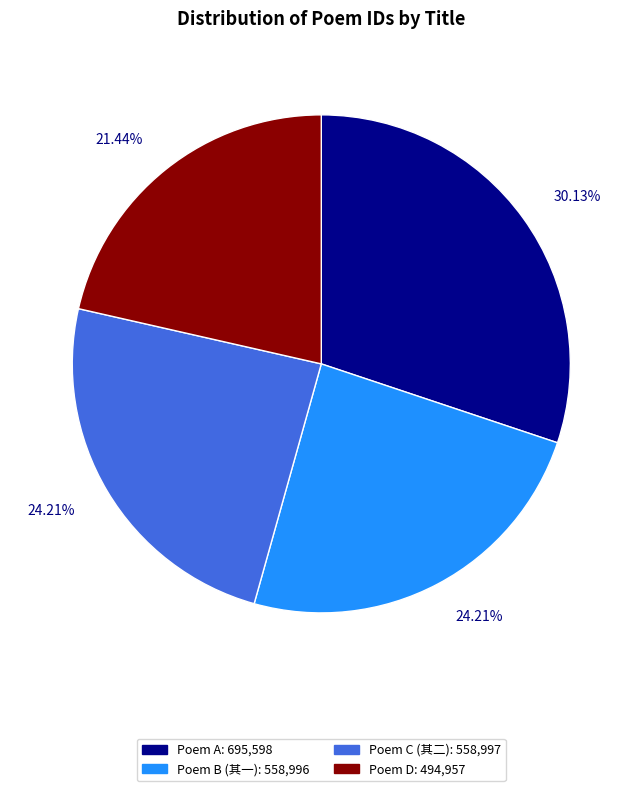

To the nearest percent, what is the average slice percentage?

25%